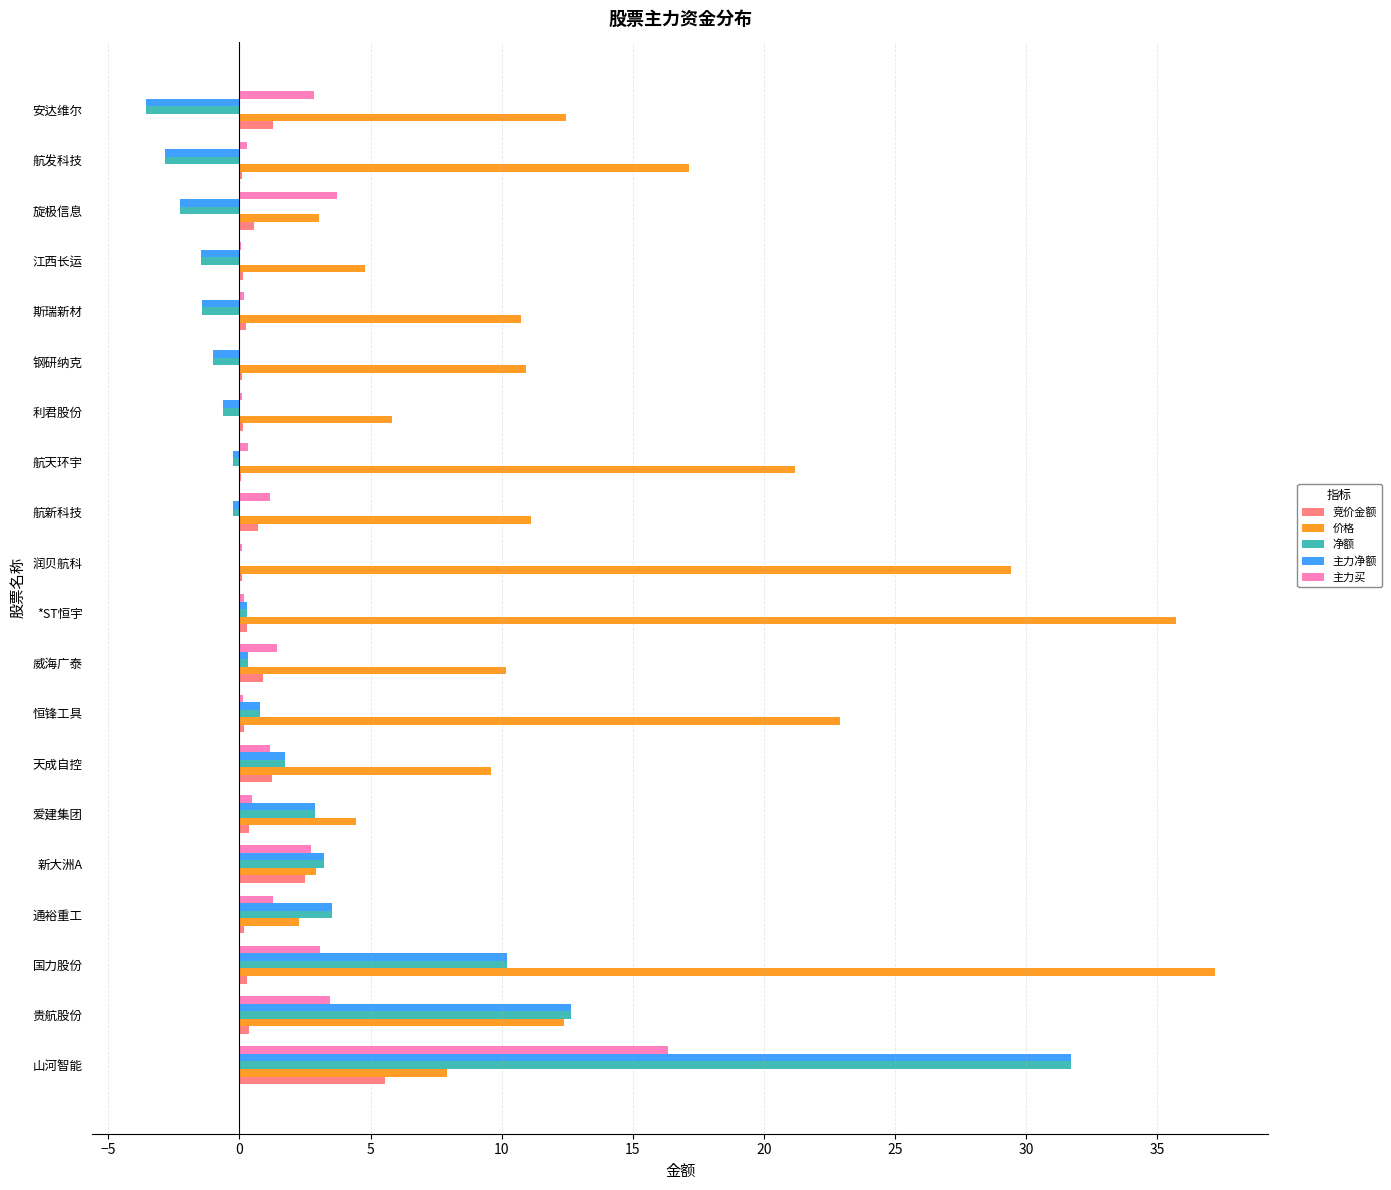

Where is 净额 nearest to the value 14?

贵航股份